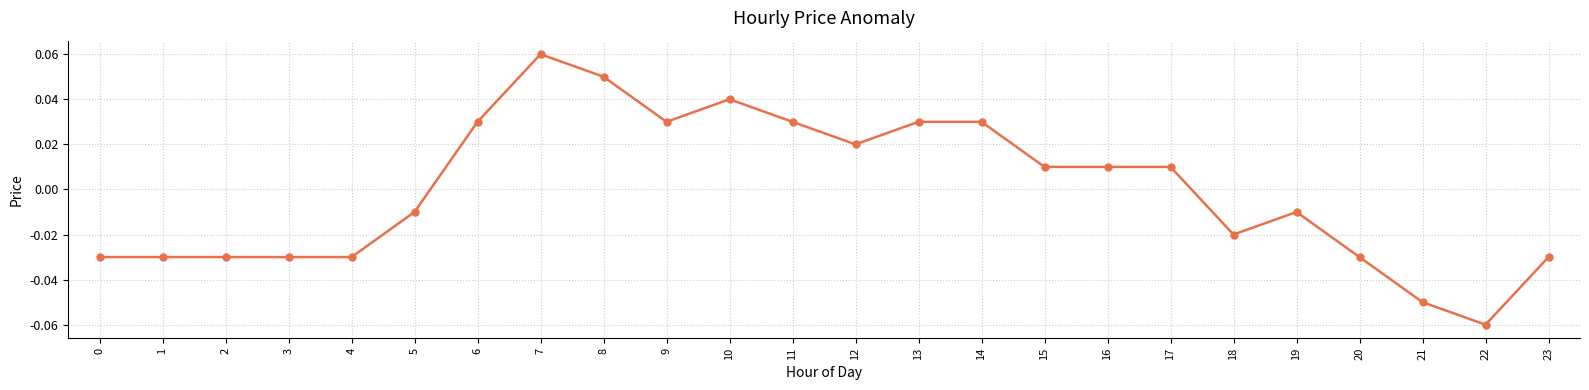

Which category has the lowest value across all series?

22